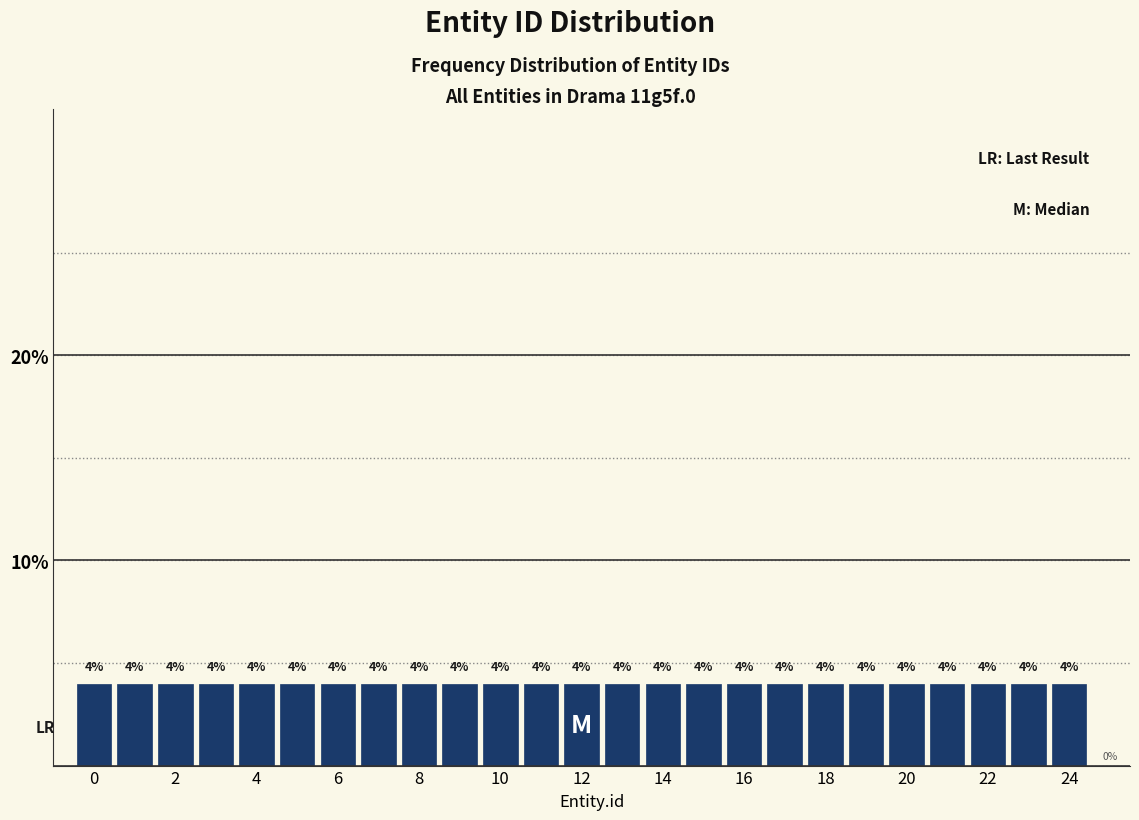

What is the height of the bar covering 16.5 to 17.5 on the x-axis? The bar edges are not printed on the chart, so give them approximately, as read against the axis.

4